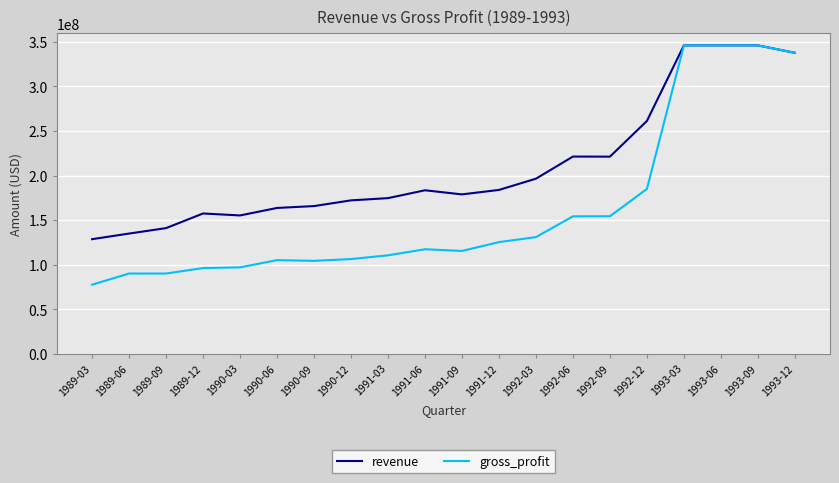

List the series in order of their overall mean, lowest first.

gross_profit, revenue